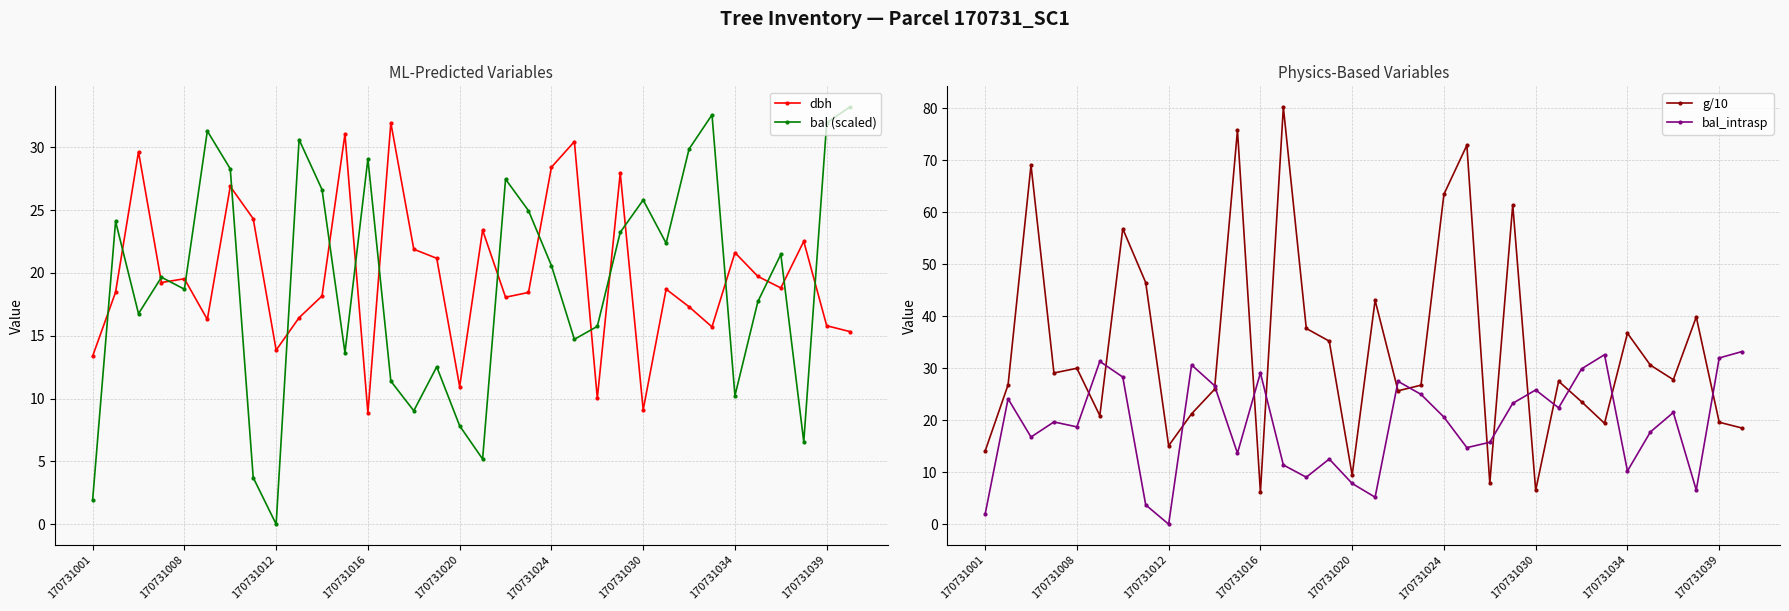

True or false: bal (scaled) has a value of 29.9 at 26.

True